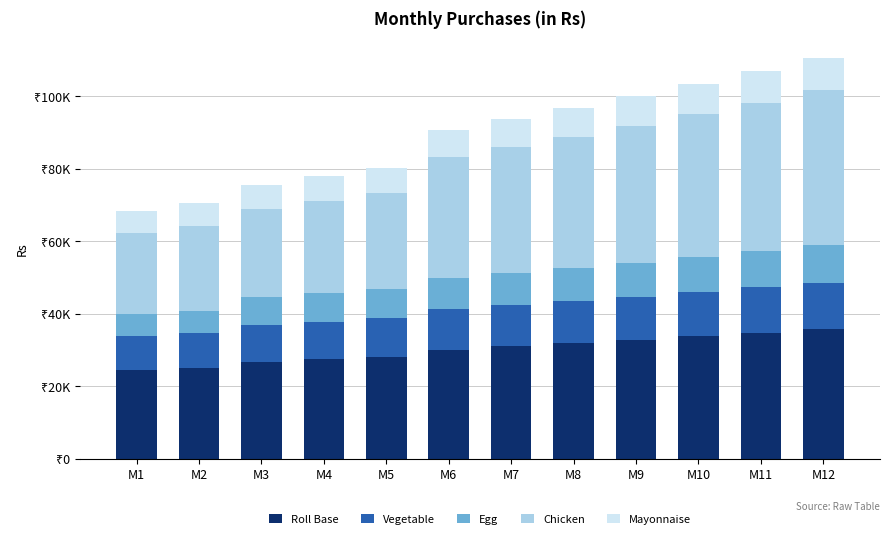

True or false: Vegetable has a value of 17896.5 at M9.

False